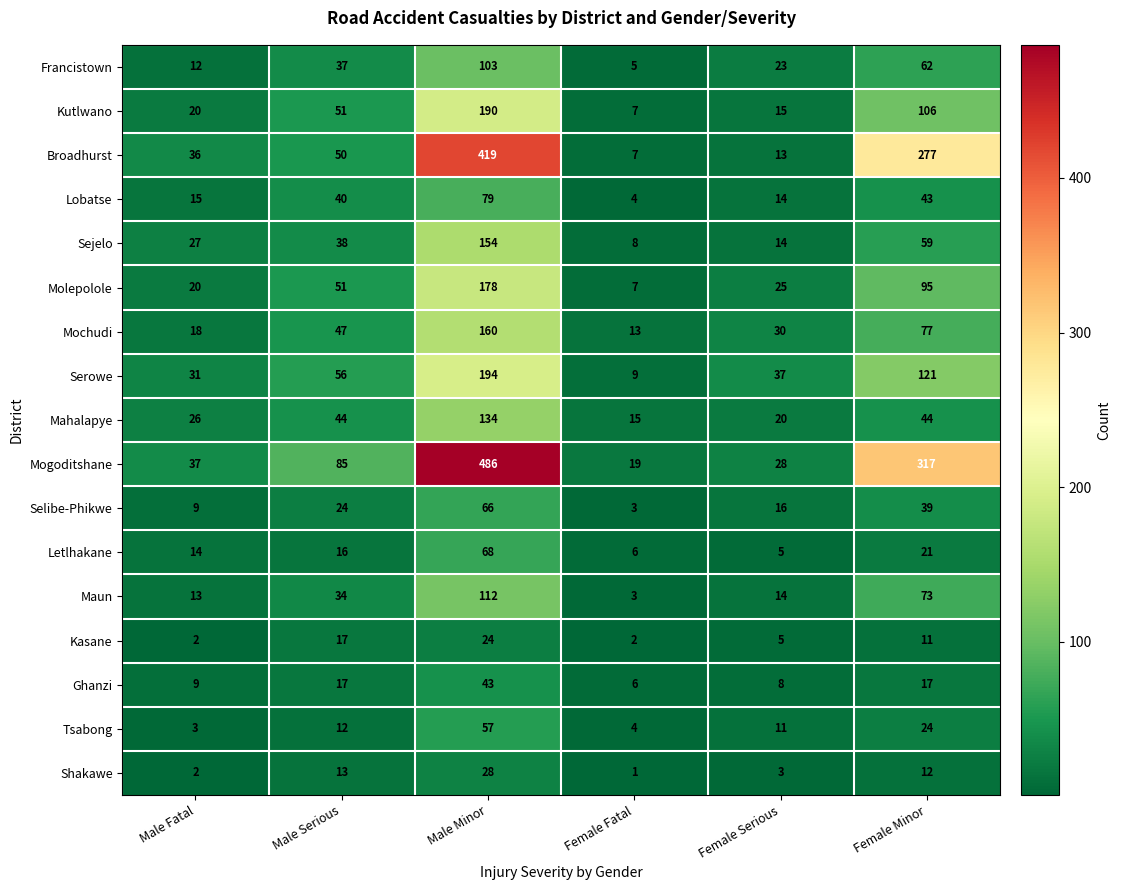

Which category has the lowest value in the Shakawe series?

Female Fatal